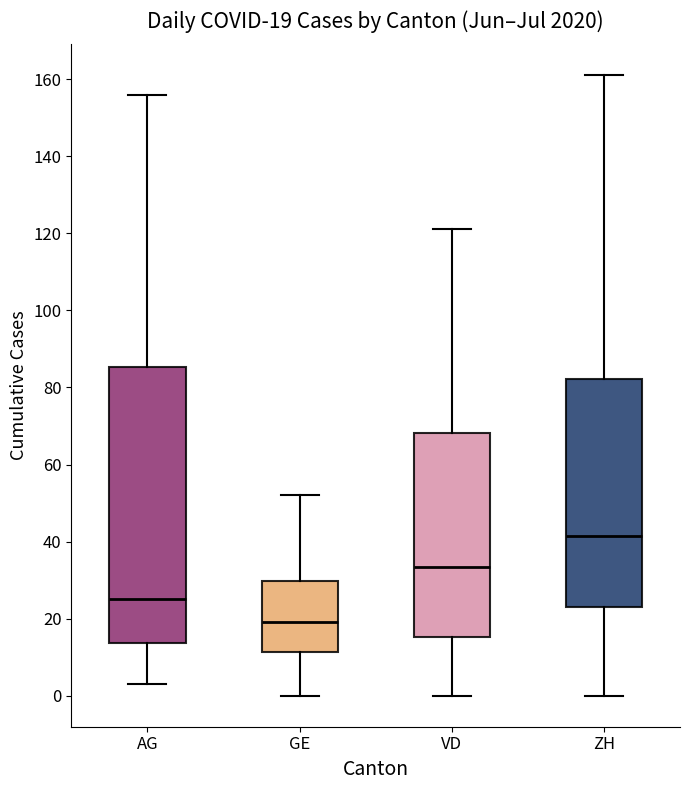

Comparing the boxes themselves (not the whiskers), which one is the tallest?

AG